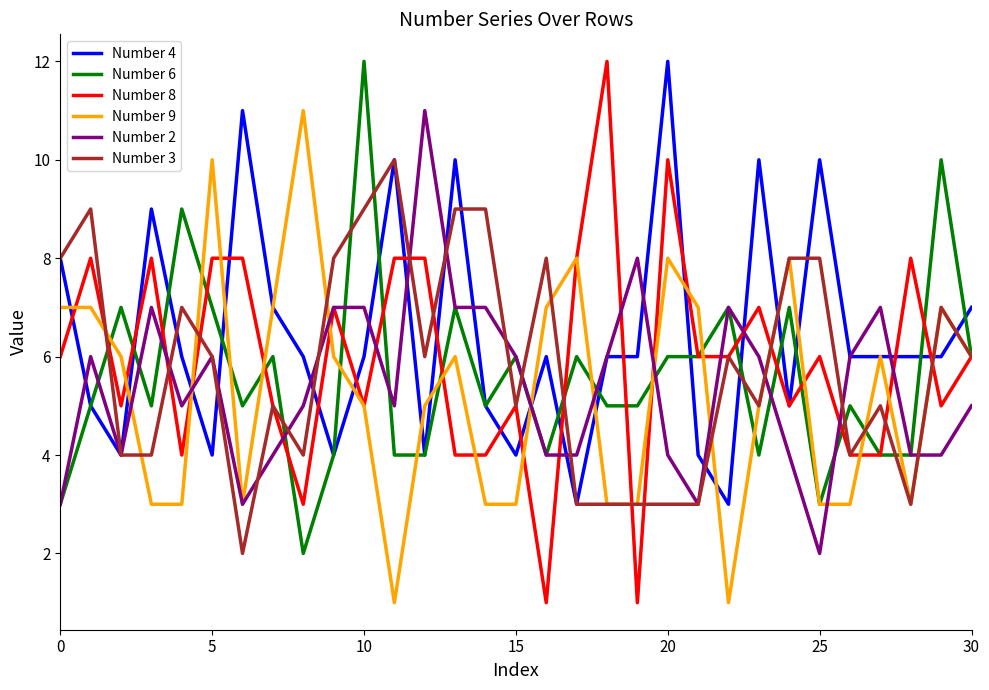

Which series has the widest spread of values?

Number 8